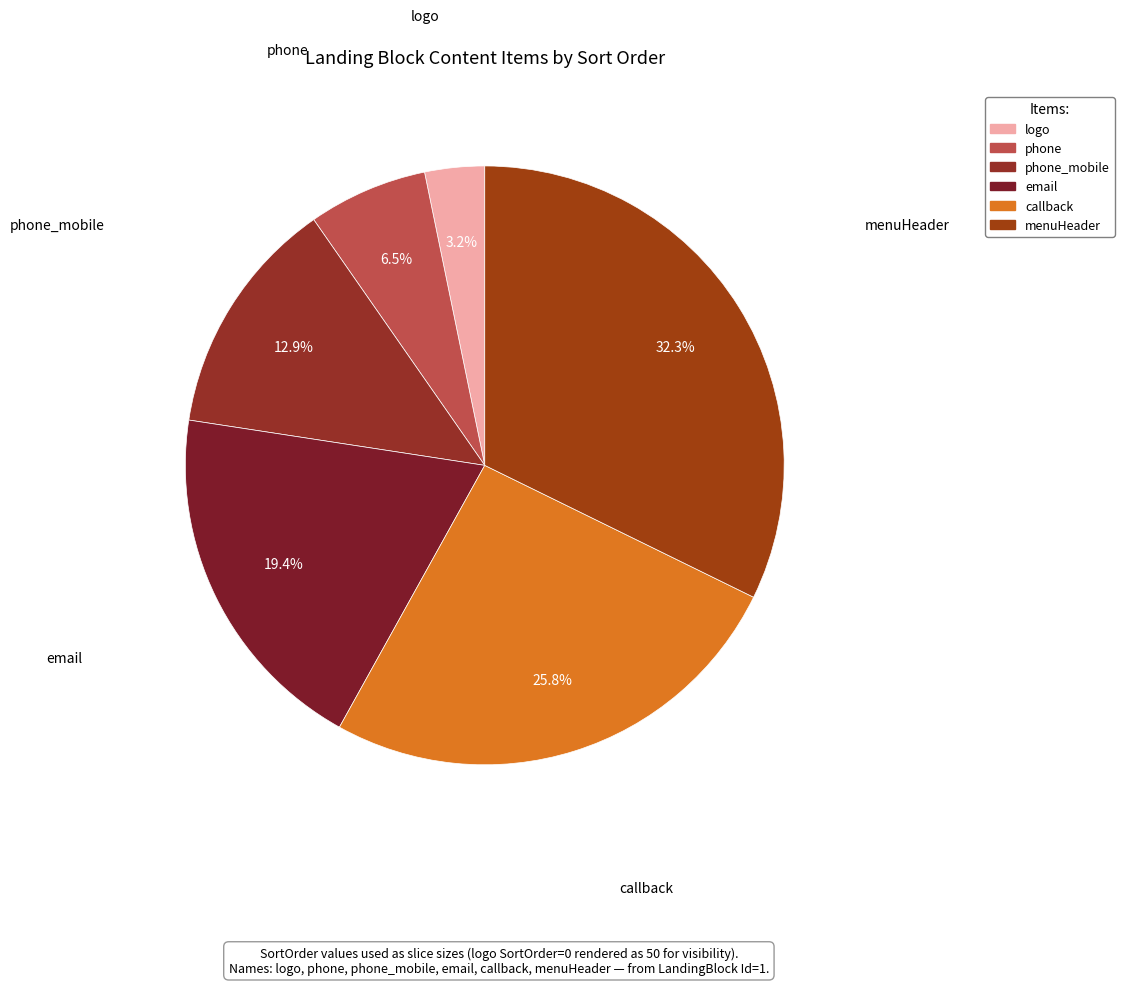

Does any single category account for the majority?

No